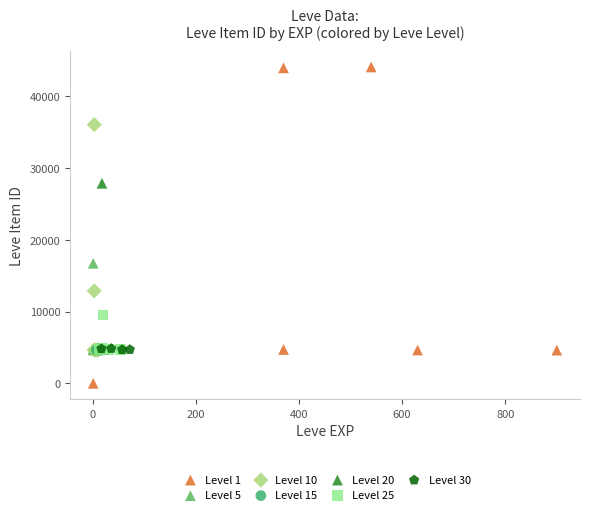

Which series has the widest spread of Y values?

Level 1